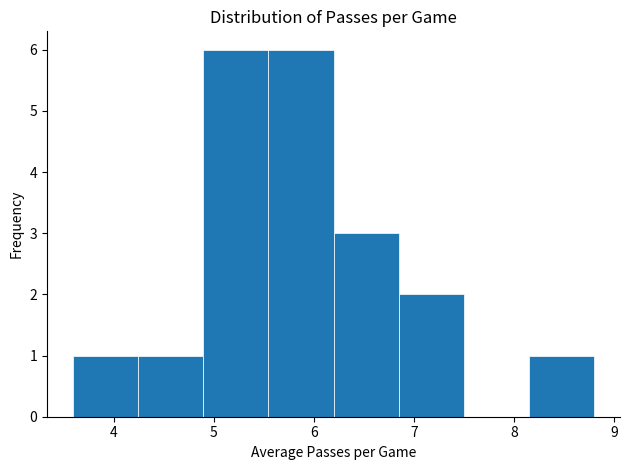

What is the height of the bar covering 4.2 to 4.9 on the x-axis? Neither the bar edges nor the heights are printed on the chart, so give them approximately, as read against the axes.

1